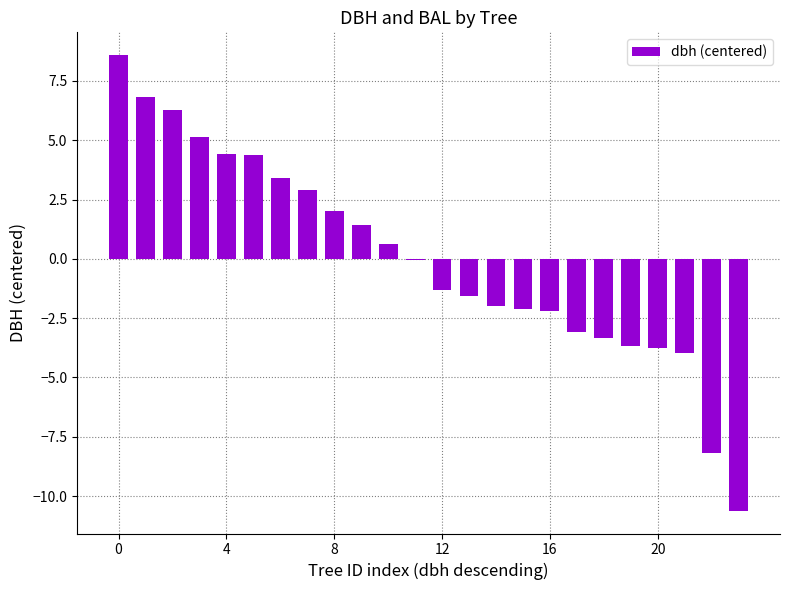

What is the greatest value displayed?

8.6